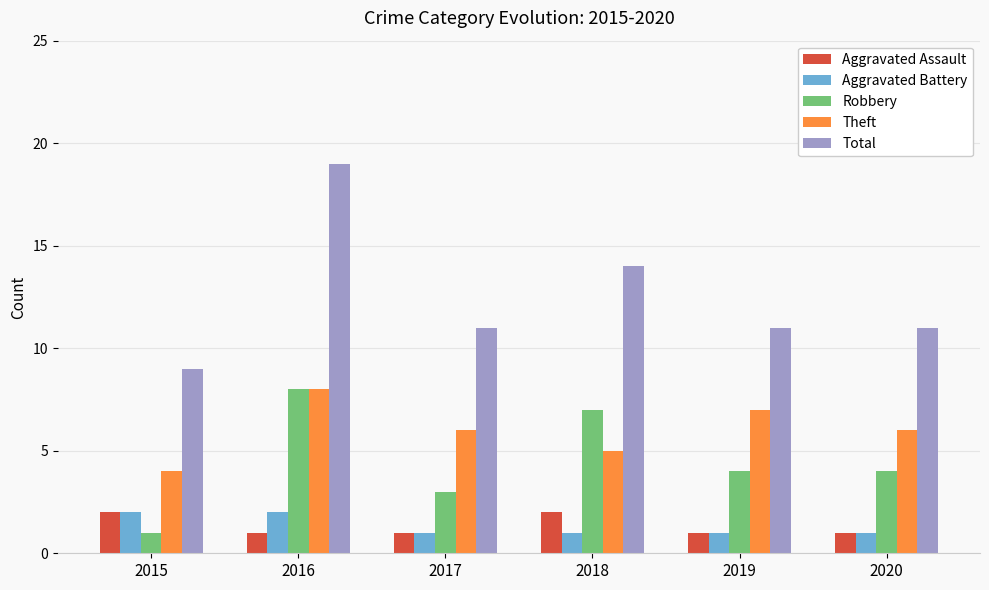

Which series has the widest spread of values?

Total